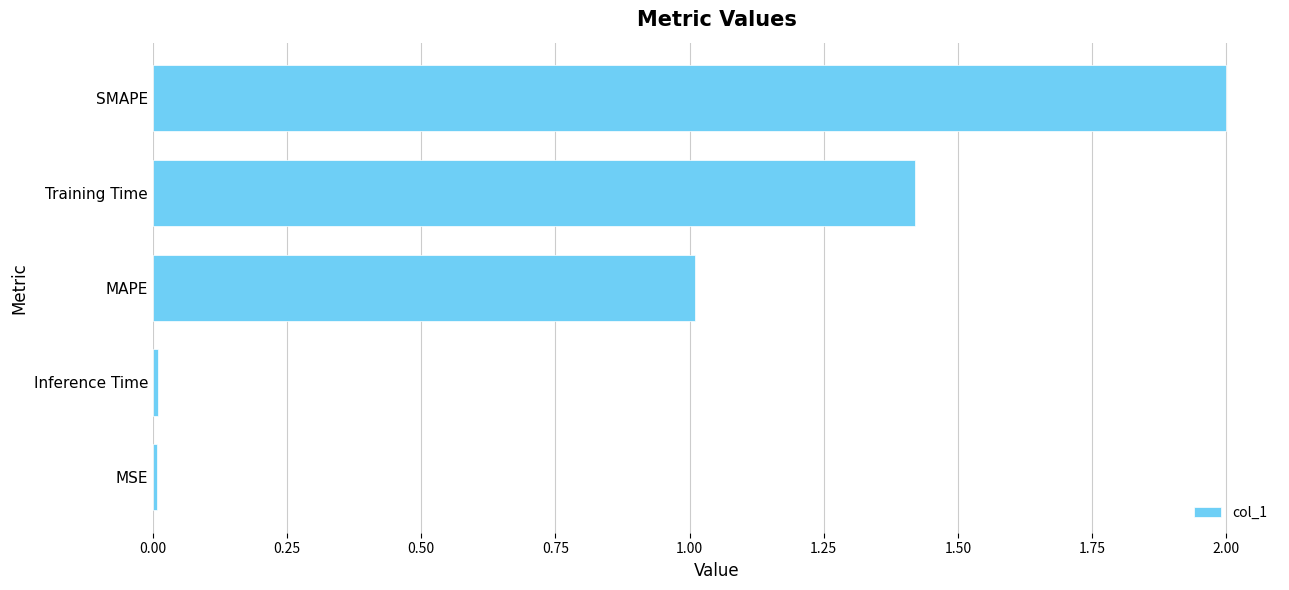

What is the greatest value displayed?

2.0